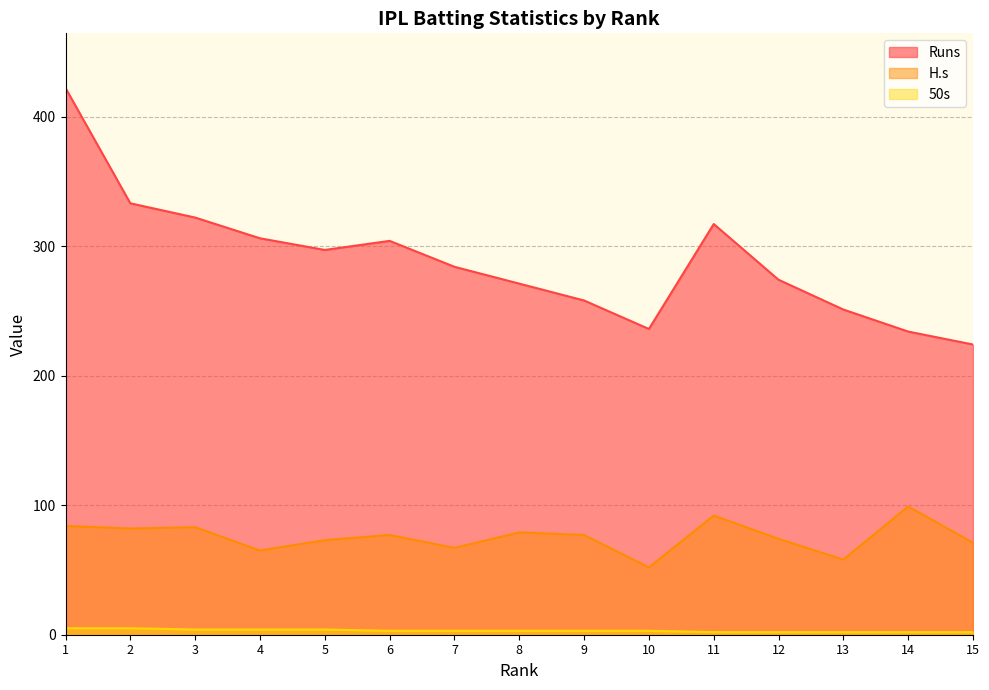

Rank the categories by 50s value from lowest to highest.

11, 12, 13, 14, 15, 6, 7, 8, 9, 10, 3, 4, 5, 1, 2